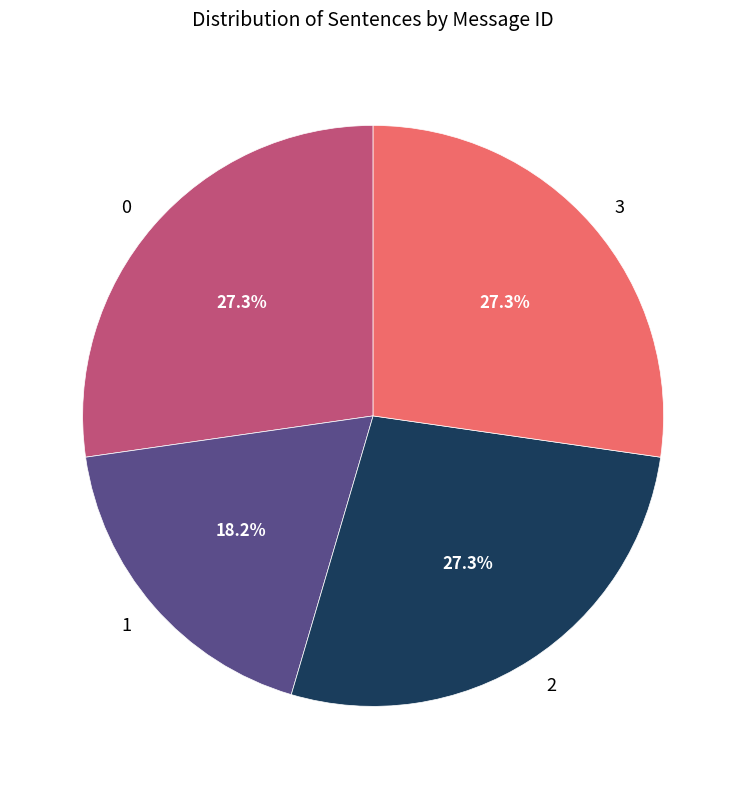

Does any single category account for the majority?

No